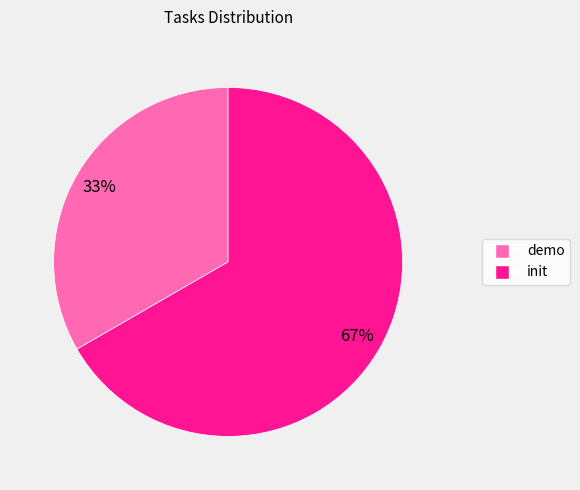

True or false: init accounts for 67% of the total.

True